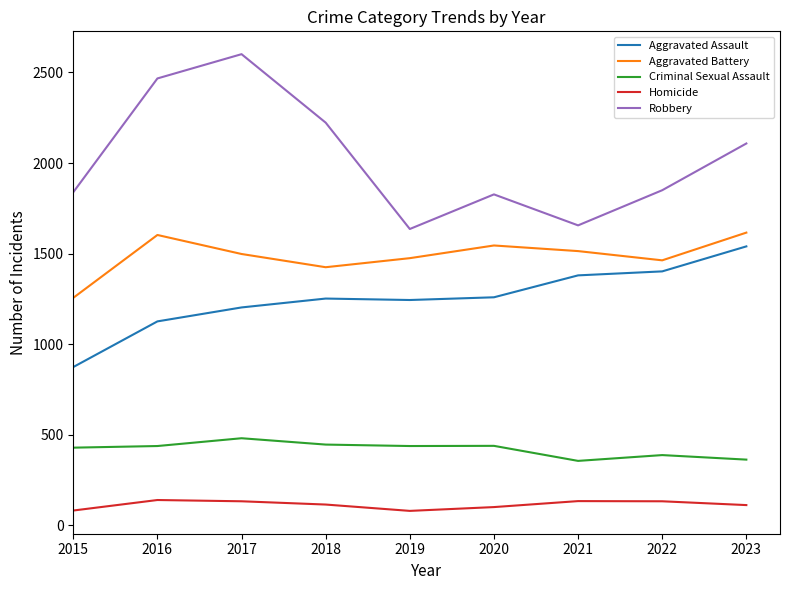

Where is Aggravated Assault nearest to the value 1207?

2017